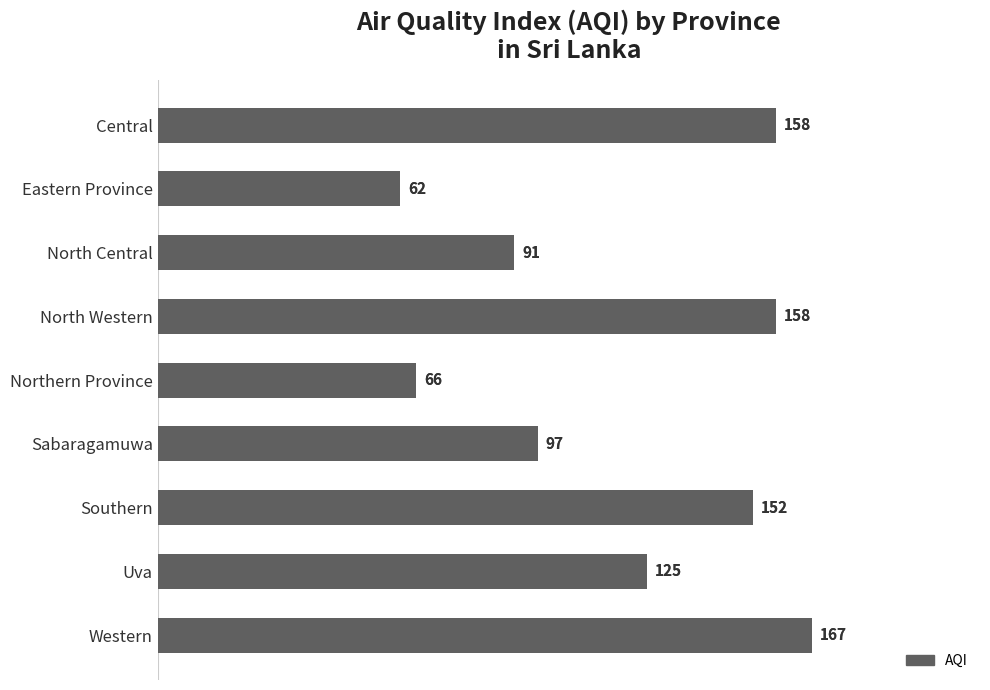

The value at Southern is 105. True or false?

False